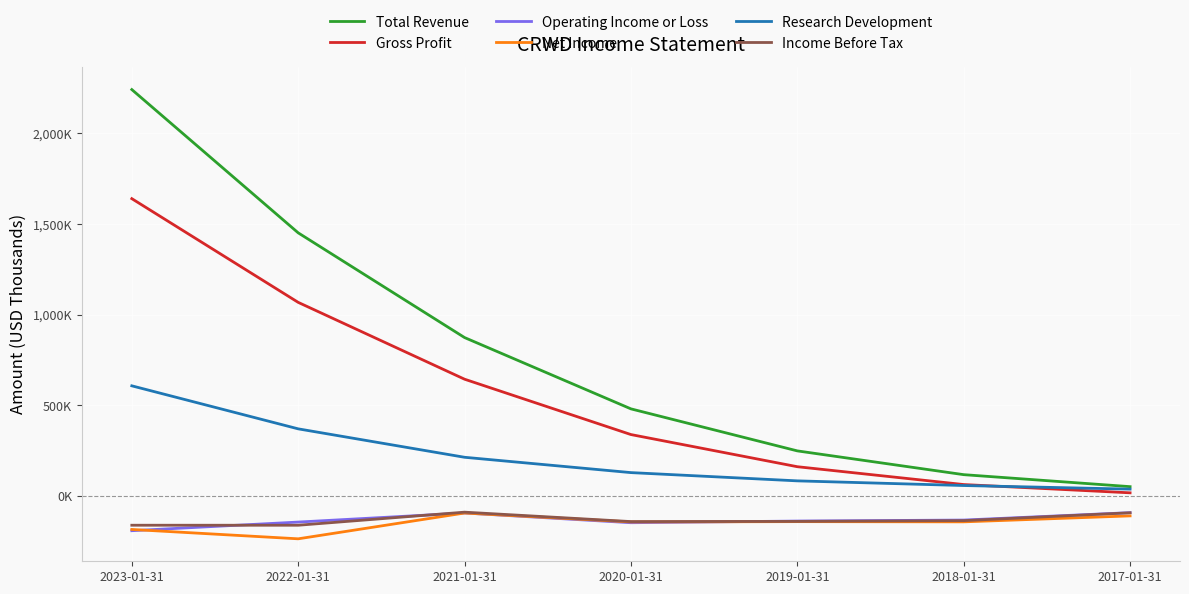

Rank the categories by Gross Profit value from highest to lowest.

2023-01-31, 2022-01-31, 2021-01-31, 2020-01-31, 2019-01-31, 2018-01-31, 2017-01-31